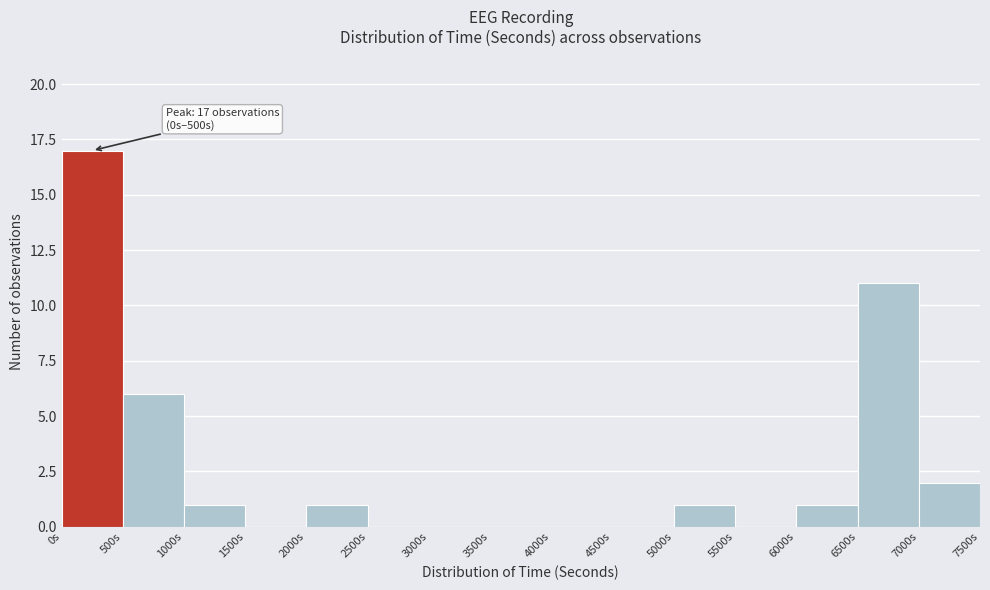

Over which range of the x-axis is the bar tallest?

0 to 500